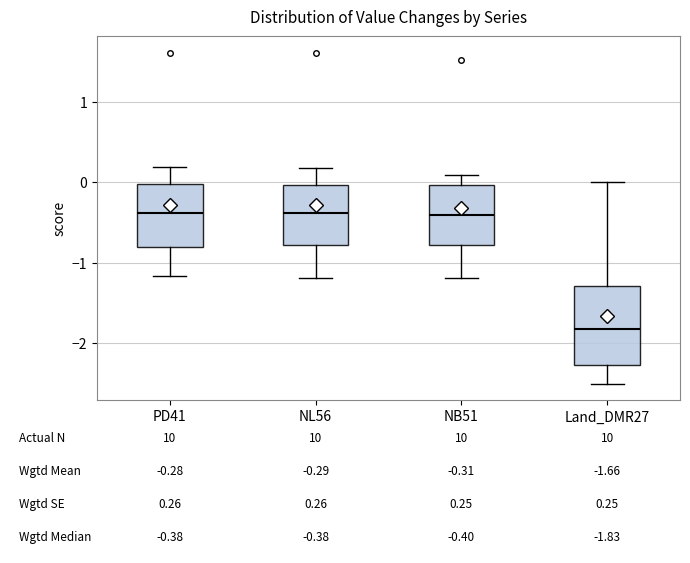

Which box is the tallest, from its lower edge to its upper edge?

Land_DMR27